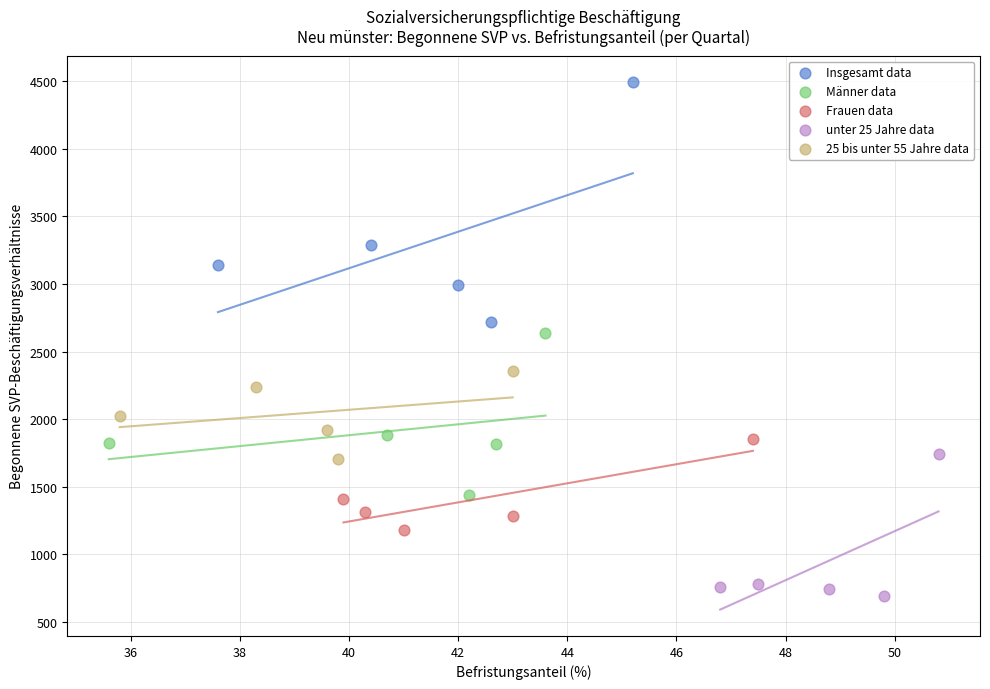

Which series contains the lowest Y value?

unter 25 Jahre data